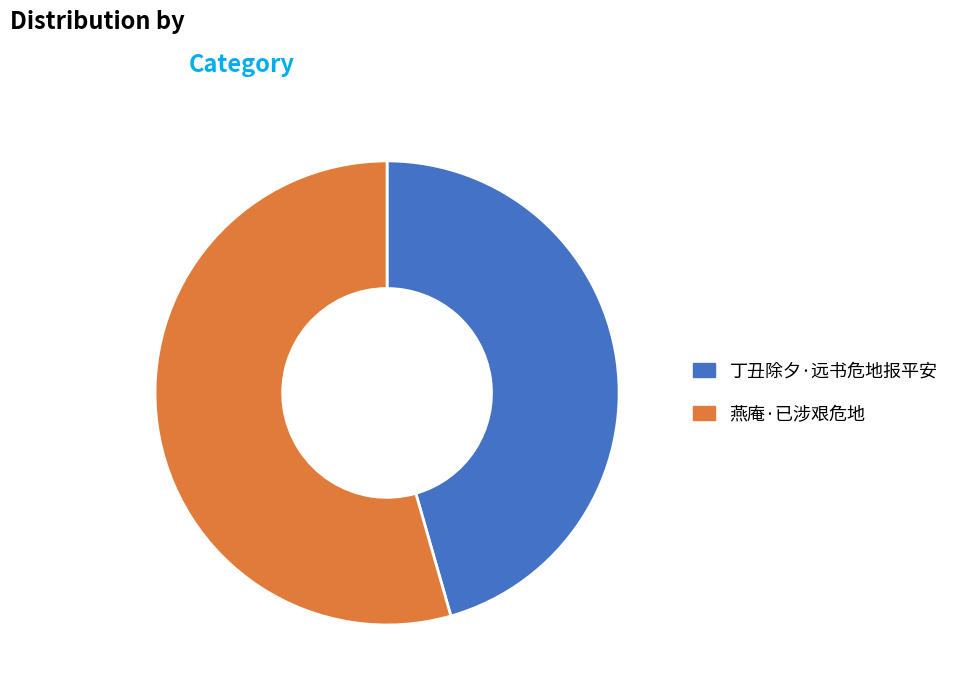

How many slices are in this pie chart?

2